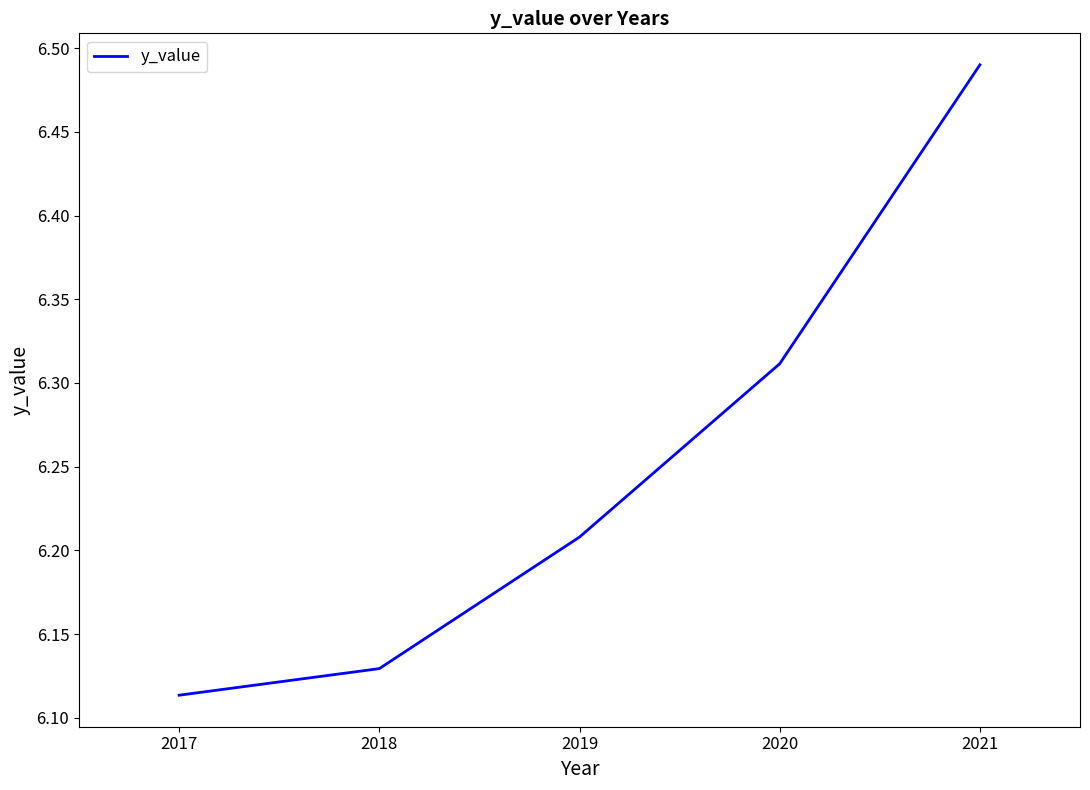

What is the sum of the values at 2020 and 2021?

12.8